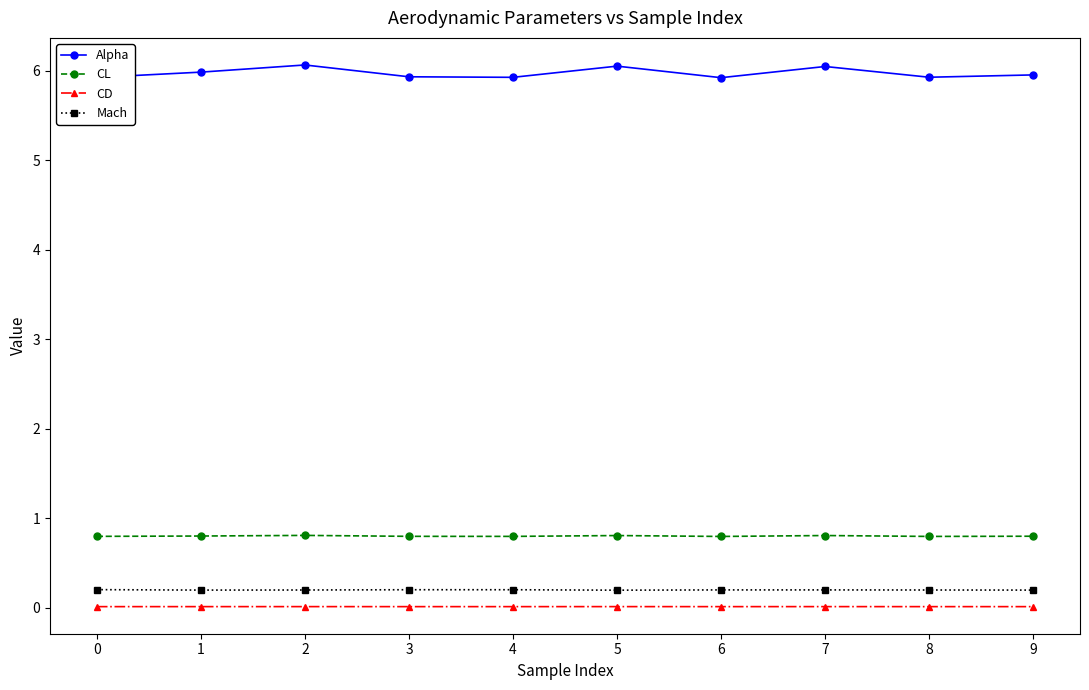

At 0, list the series in order from largest to smallest.

Alpha, CL, Mach, CD